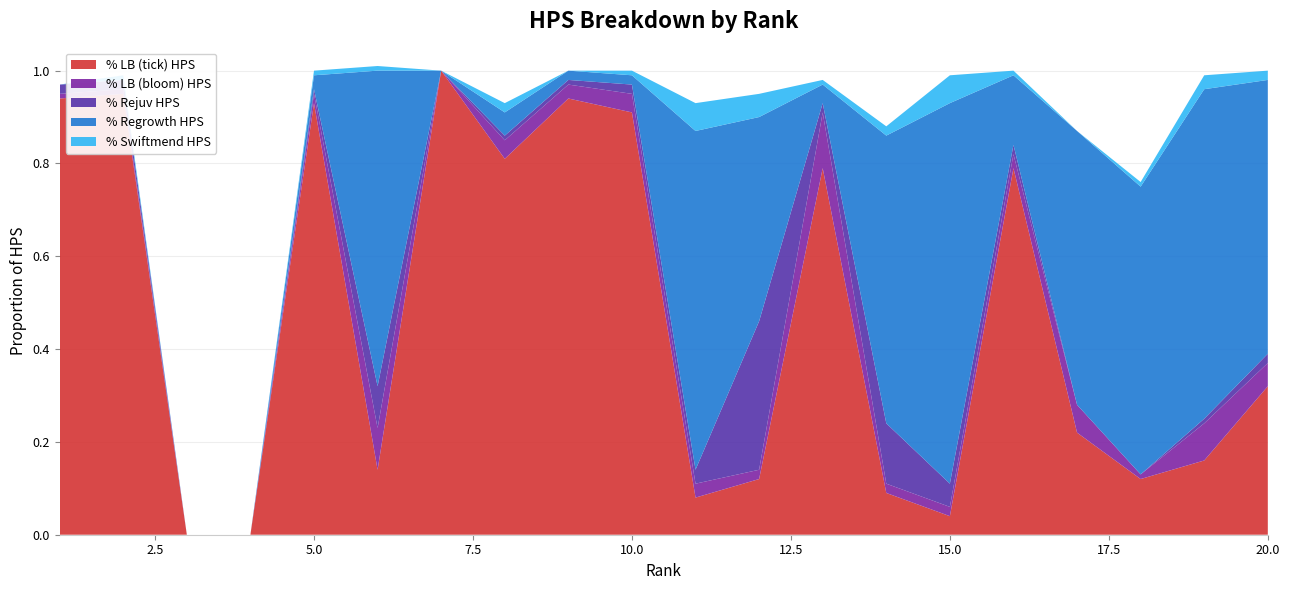

Reading right to left, transcribe all the data shown in this chart.

% LB (tick) HPS: 20=0.3	19=0.2	18=0.1	17=0.2	16=0.8	15=0.0	14=0.1	13=0.8	12=0.1	11=0.1	10=0.9	9=0.9	8=0.8	7=1.0	6=0.1	5=0.9	4=0.0	3=0.0	2=0.9	1=0.9
% LB (bloom) HPS: 20=0.1	19=0.1	18=0.0	17=0.1	16=0.0	15=0.0	14=0.0	13=0.1	12=0.0	11=0.0	10=0.0	9=0.0	8=0.0	7=0.0	6=0.1	5=0.0	4=0.0	3=0.0	2=0.0	1=0.0
% Rejuv HPS: 20=0.0	19=0.0	18=0.0	17=0.0	16=0.0	15=0.1	14=0.1	13=0.0	12=0.3	11=0.0	10=0.0	9=0.0	8=0.0	7=0.0	6=0.1	5=0.0	4=0.0	3=0.0	2=0.0	1=0.0
% Regrowth HPS: 20=0.6	19=0.7	18=0.6	17=0.6	16=0.1	15=0.8	14=0.6	13=0.0	12=0.4	11=0.7	10=0.0	9=0.0	8=0.1	7=0.0	6=0.7	5=0.0	4=0.0	3=0.0	2=0.0	1=0.0
% Swiftmend HPS: 20=0.0	19=0.0	18=0.0	17=0.0	16=0.0	15=0.1	14=0.0	13=0.0	12=0.1	11=0.1	10=0.0	9=0.0	8=0.0	7=0.0	6=0.0	5=0.0	4=0.0	3=0.0	2=0.0	1=0.0